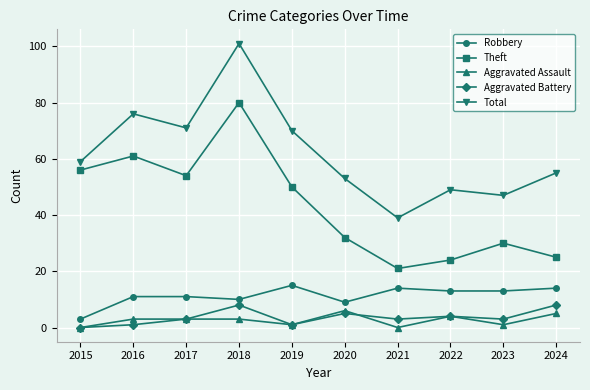

What is the minimum value for Robbery?

3